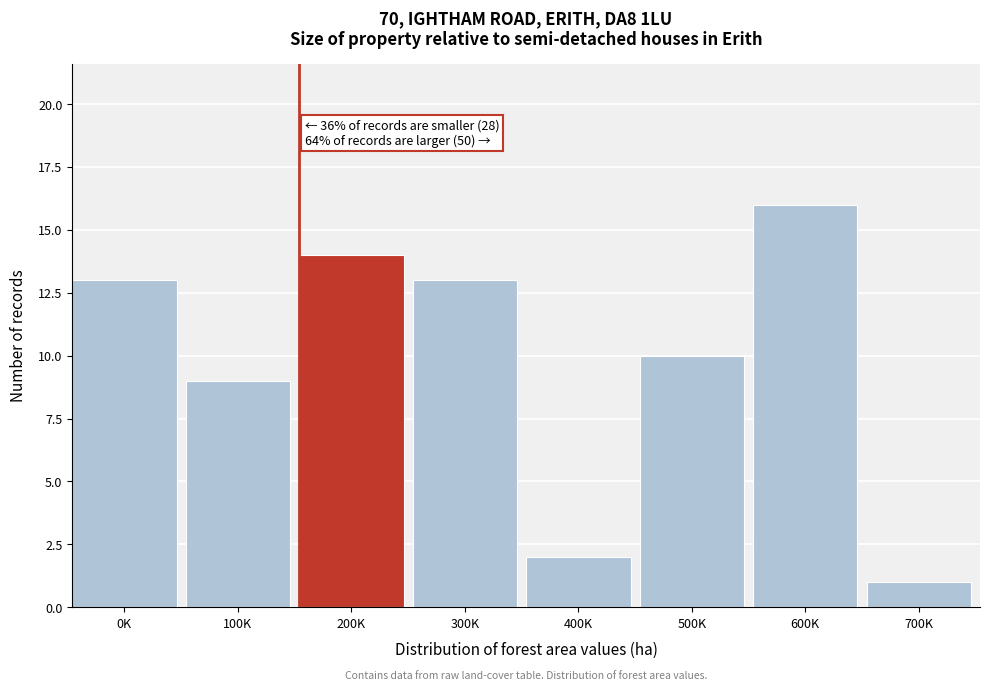

Reading left to right, list all the values displayed in this chart.

13	9	14	13	2	10	16	1